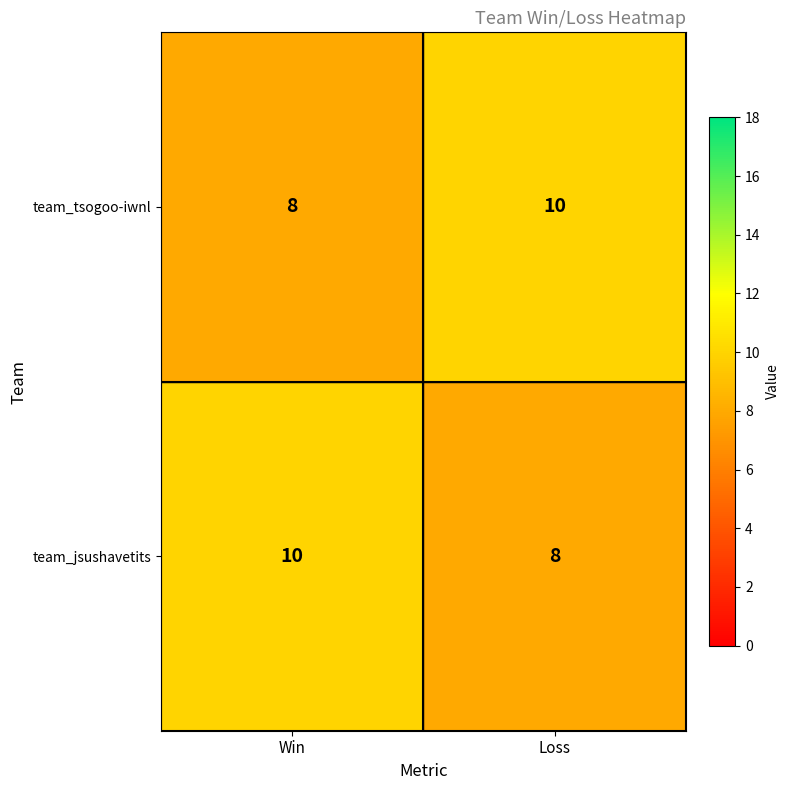

What is the sum of all team_jsushavetits values?

18